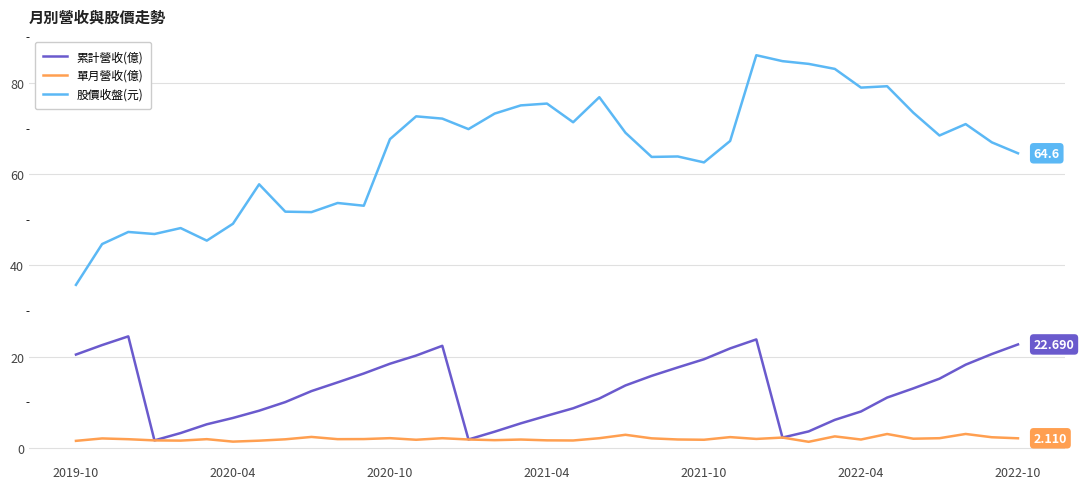

How many values in the 累計營收(億) series exceed 13?

19